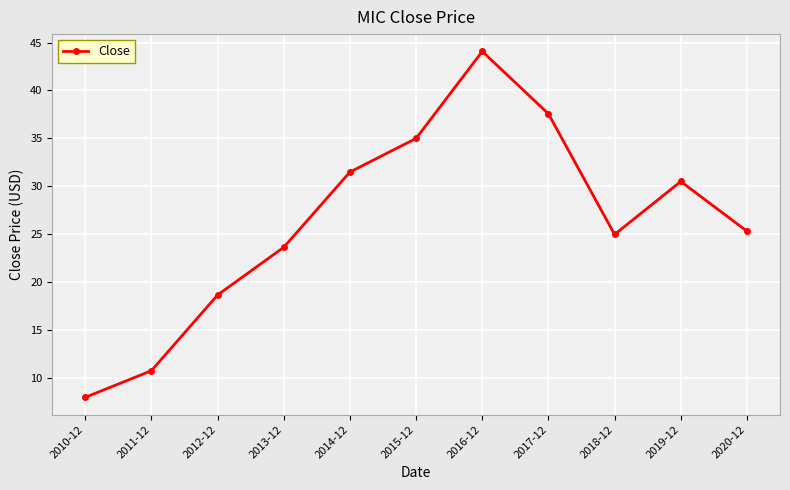

How many distinct data groups are displayed?

1